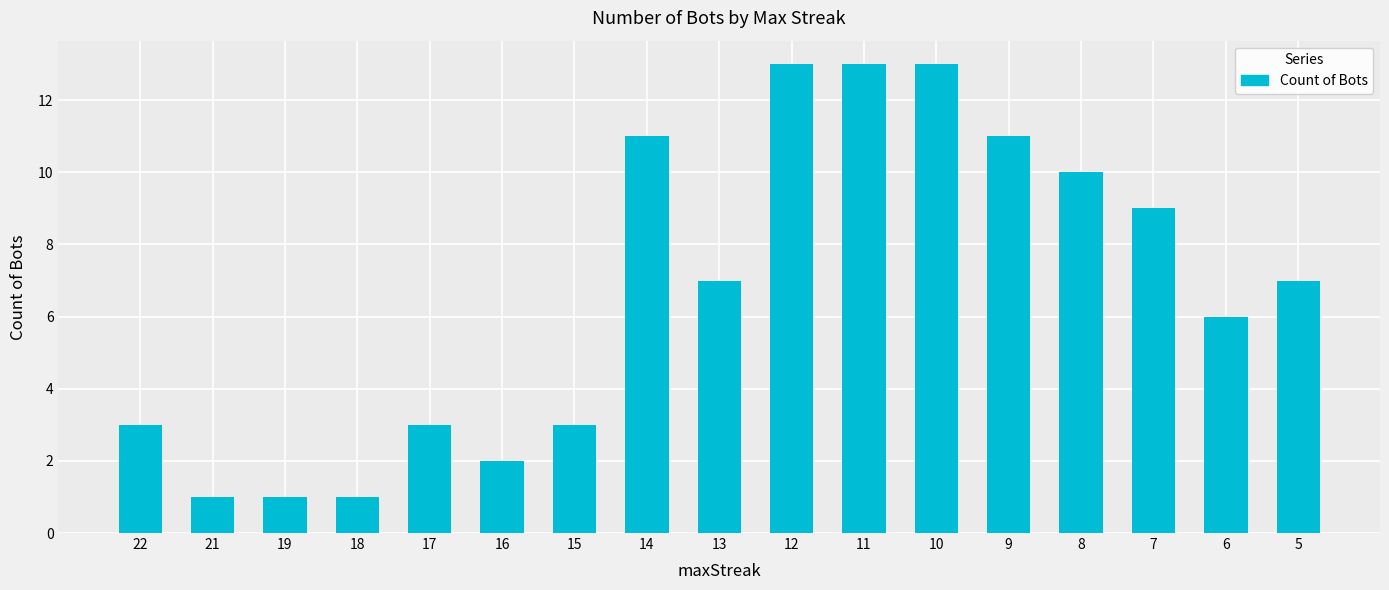

What is the greatest value displayed?

13